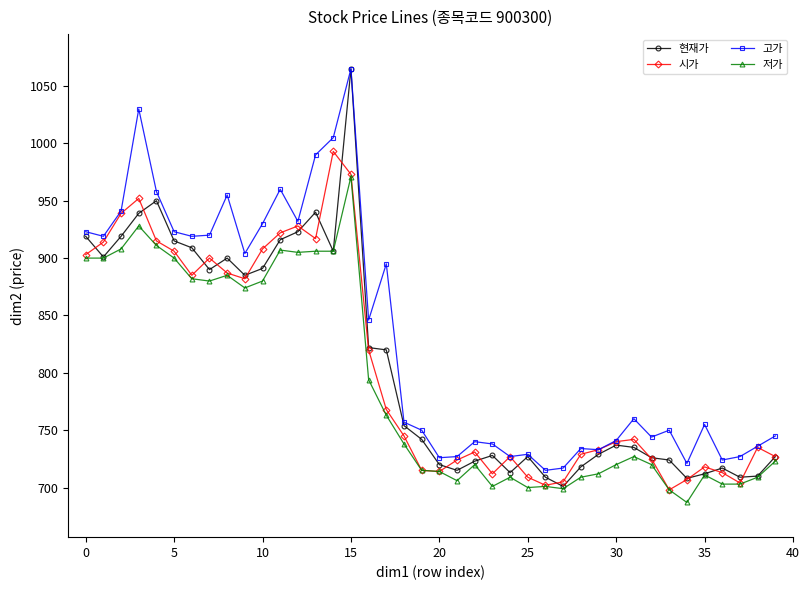

True or false: 고가 and 저가 intersect in this chart.

False